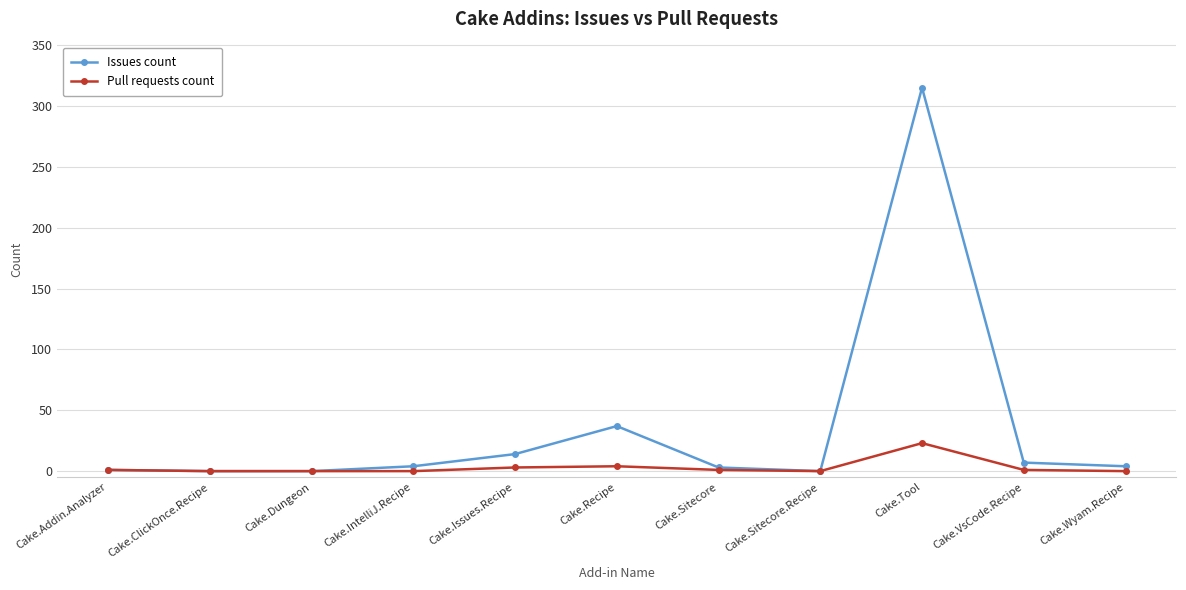

At which category is the sum across all series the highest?

Cake.Tool